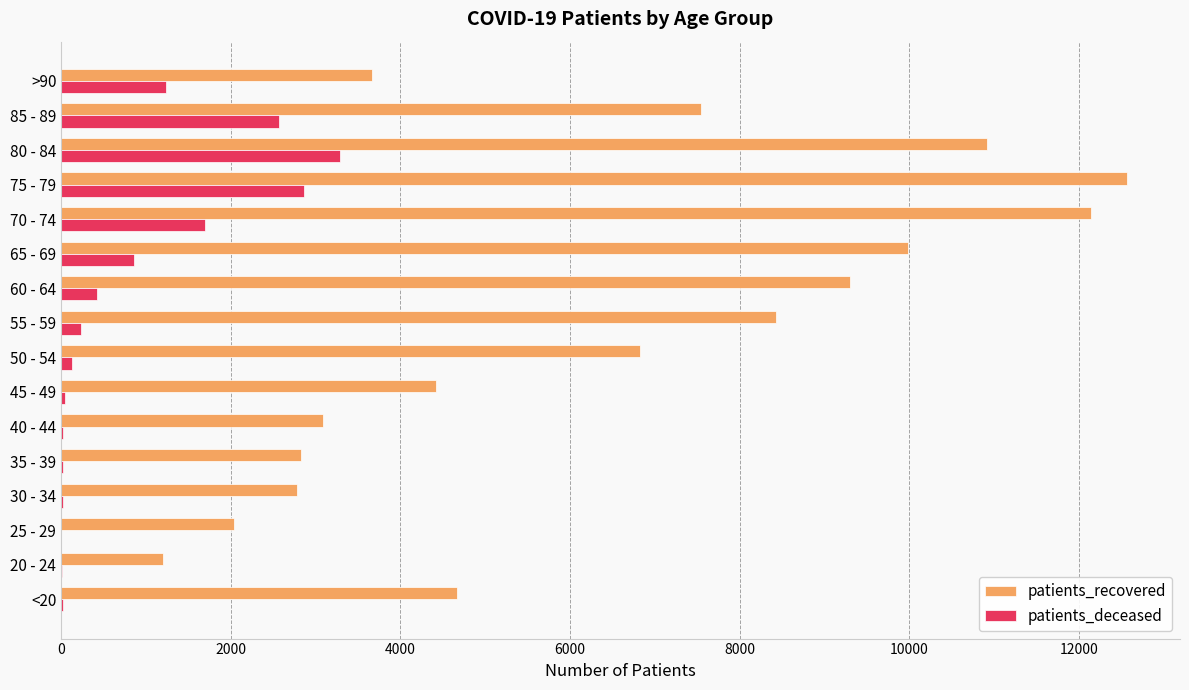

The value of patients_recovered at 80 - 84 is 10919. True or false?

True